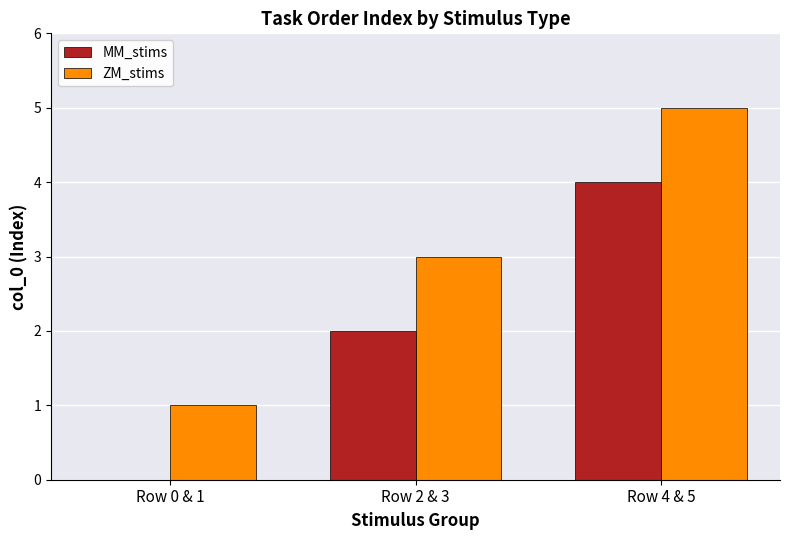

Reading left to right, transcribe all the data shown in this chart.

MM_stims: 0	2	4
ZM_stims: 1	3	5